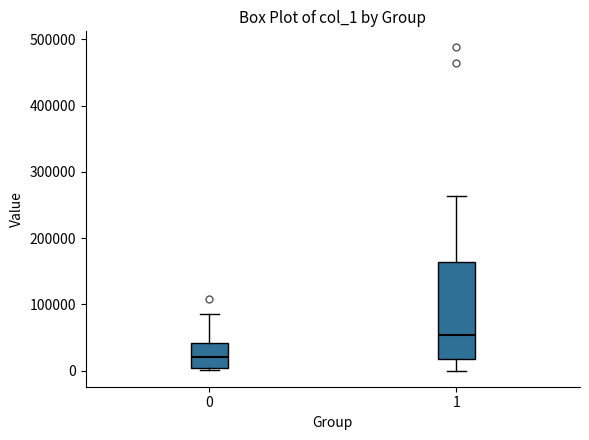

Which box has the highest median line?

1